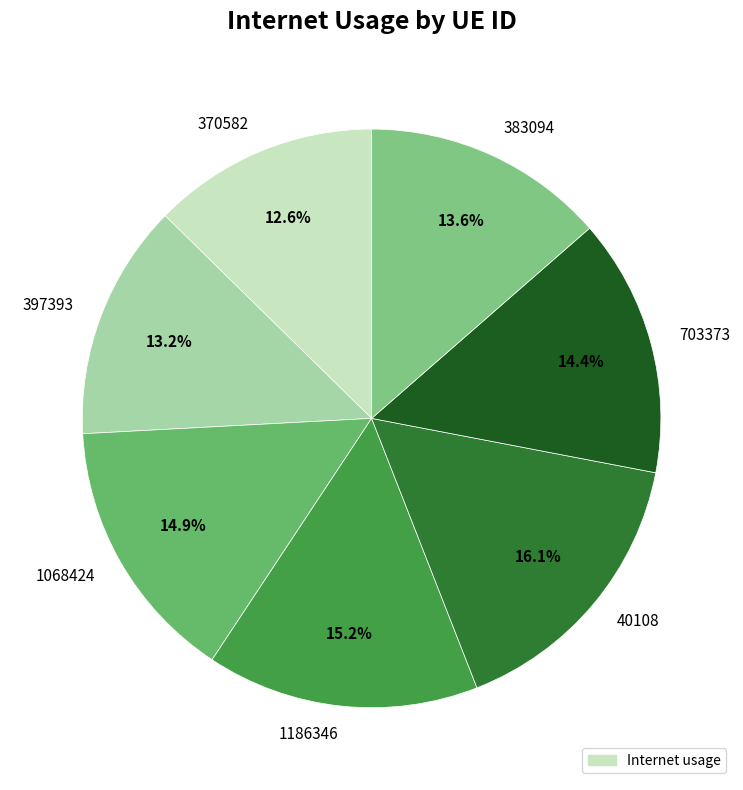

How many segments does this pie chart have?

7